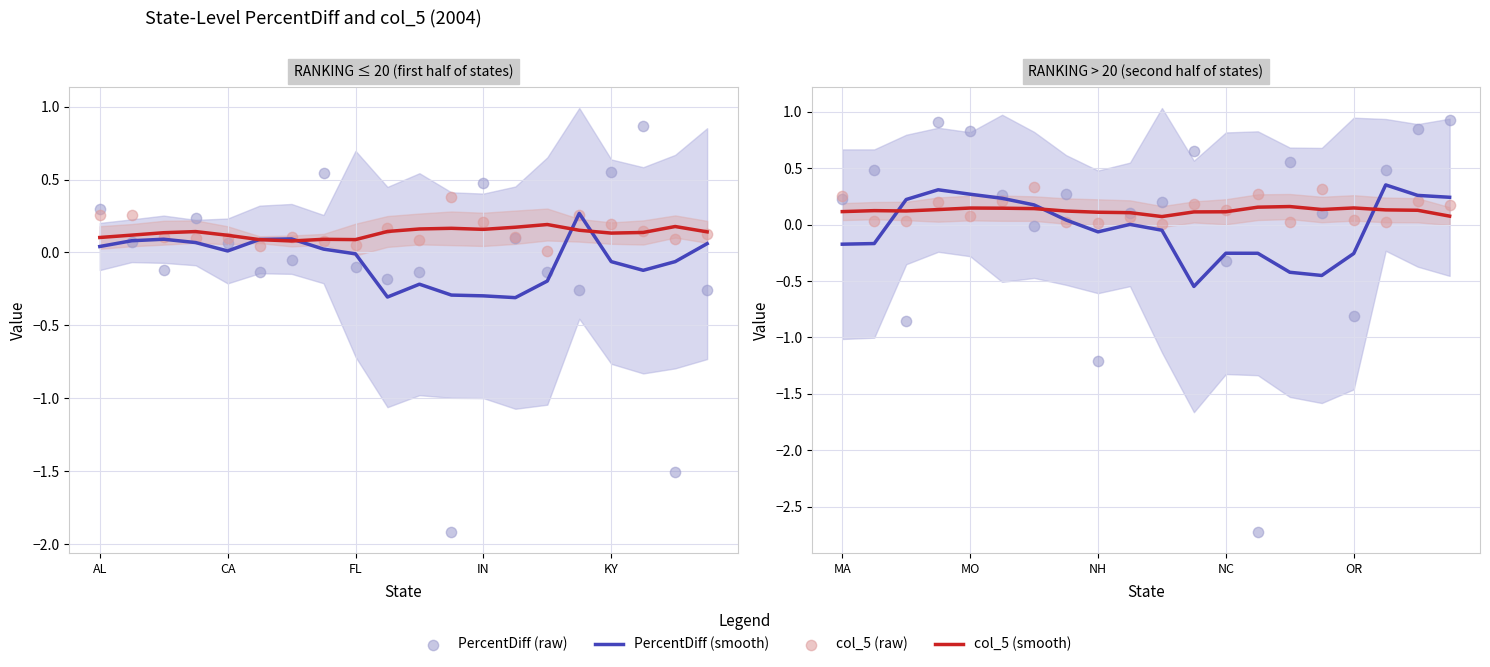

At how many categories does at least one series exceed -1?

20